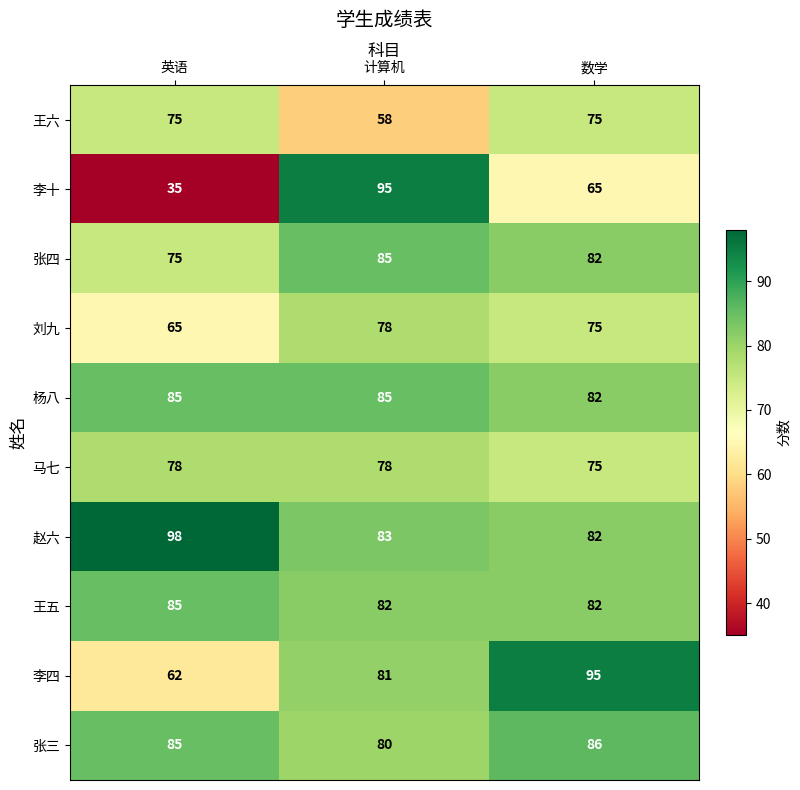

Reading left to right, list all the values displayed in this chart.

王六: 英语=75	计算机=58	数学=75
李十: 英语=35	计算机=95	数学=65
张四: 英语=75	计算机=85	数学=82
刘九: 英语=65	计算机=78	数学=75
杨八: 英语=85	计算机=85	数学=82
马七: 英语=78	计算机=78	数学=75
赵六: 英语=98	计算机=83	数学=82
王五: 英语=85	计算机=82	数学=82
李四: 英语=62	计算机=81	数学=95
张三: 英语=85	计算机=80	数学=86